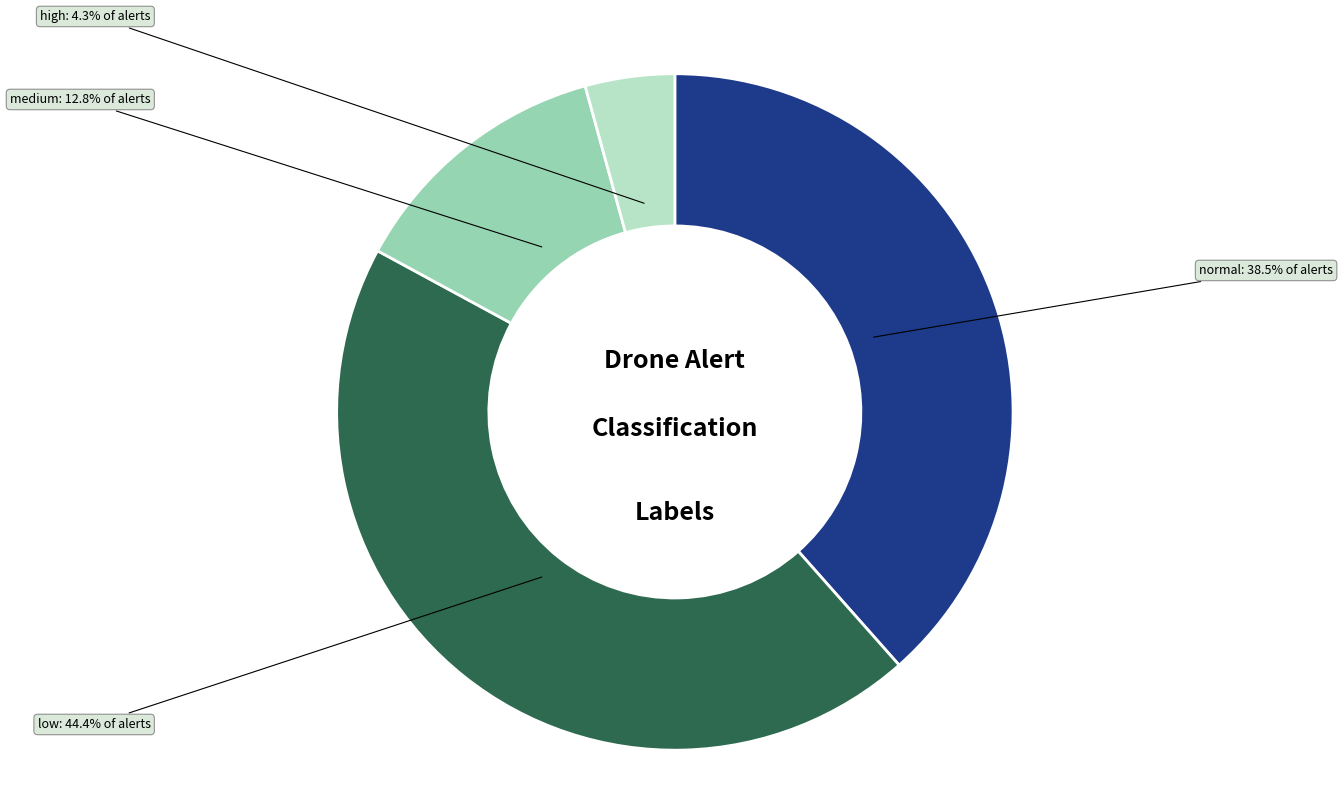

Is there any slice that represents more than half of the pie?

No